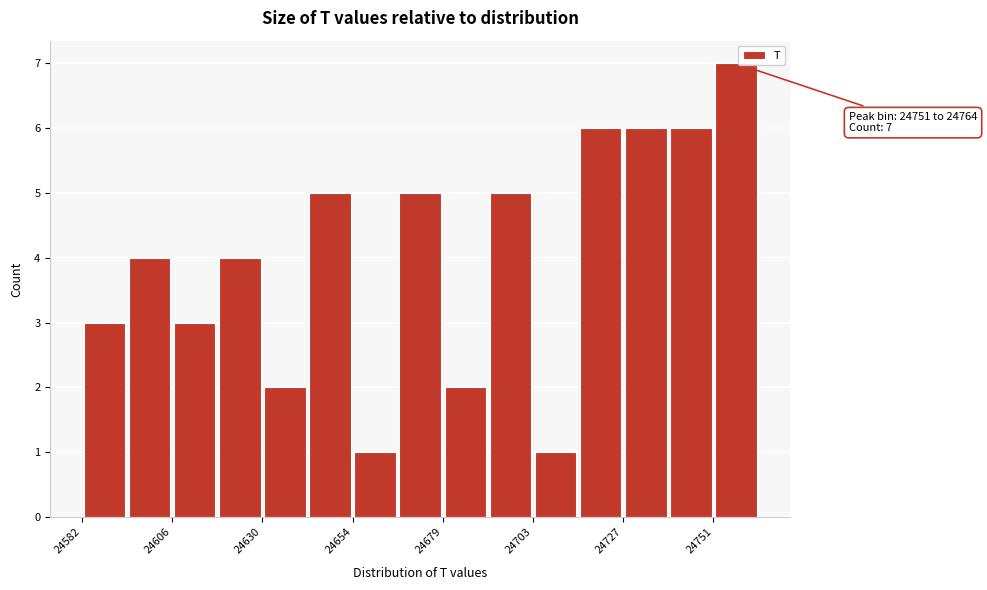

Around what value on the x-axis is the tallest bar? Give the approximate position of its centre, as read against the axis.

24760